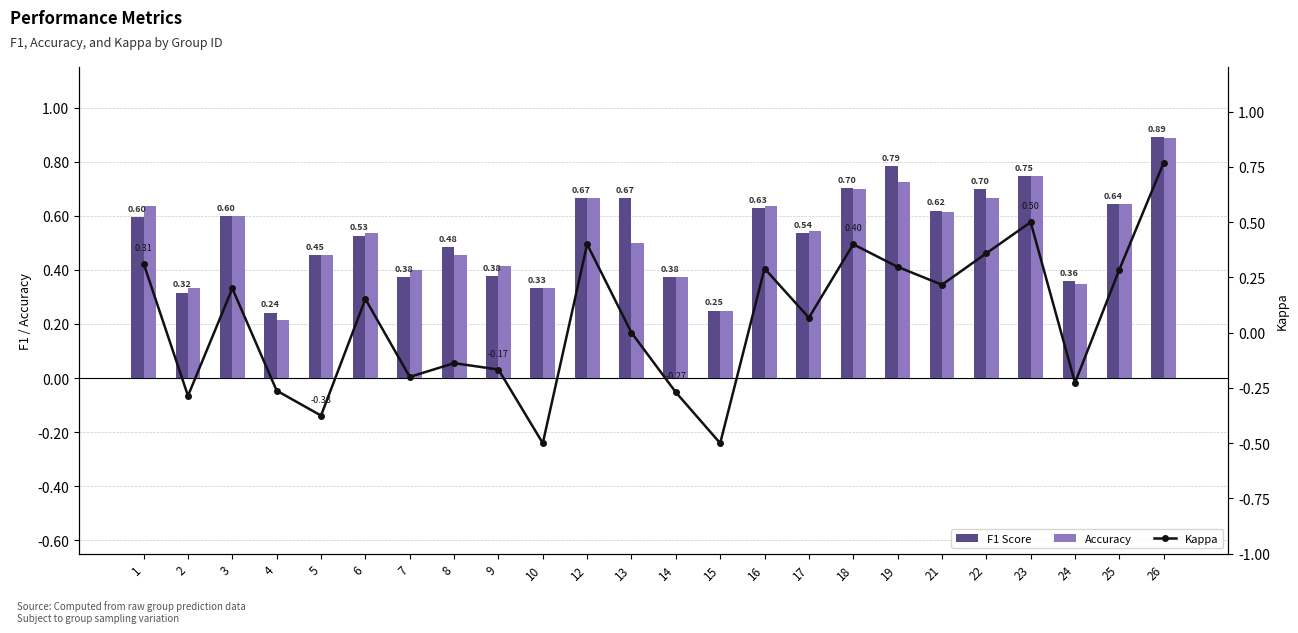

Is the value of Accuracy at 3 greater than the value of Kappa at 4?

Yes